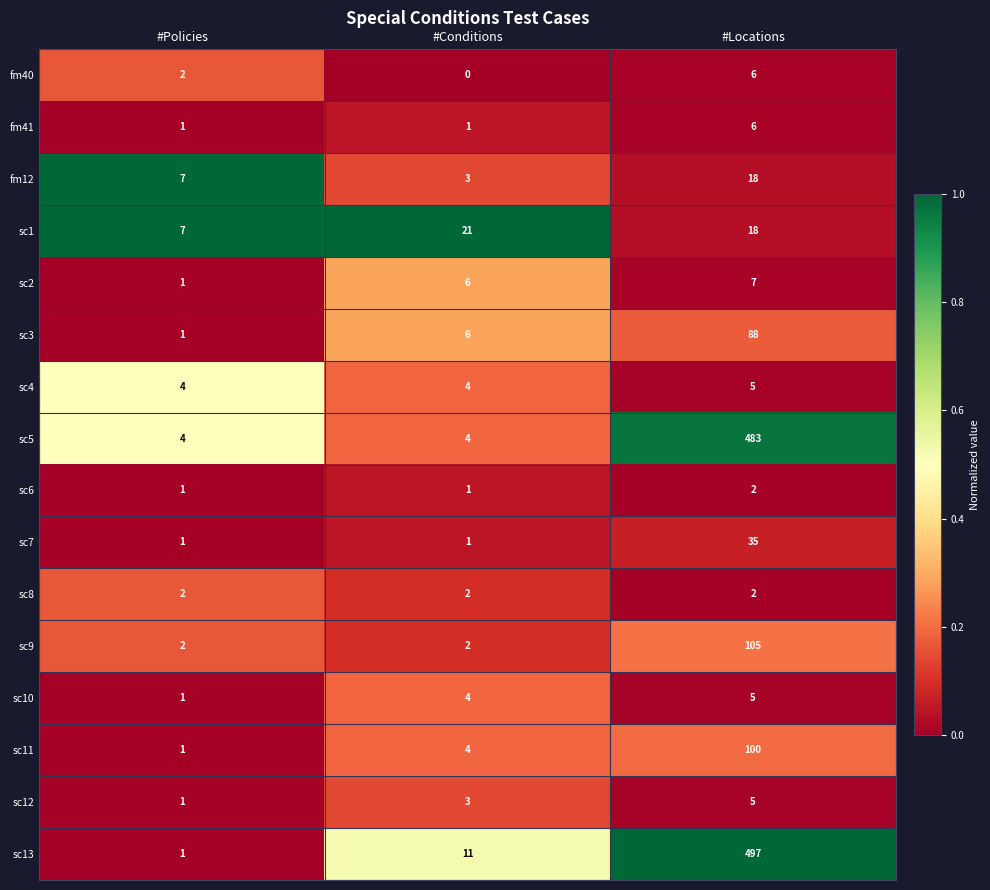

Read the sc11 value at #Conditions, to the nearest 5.

5